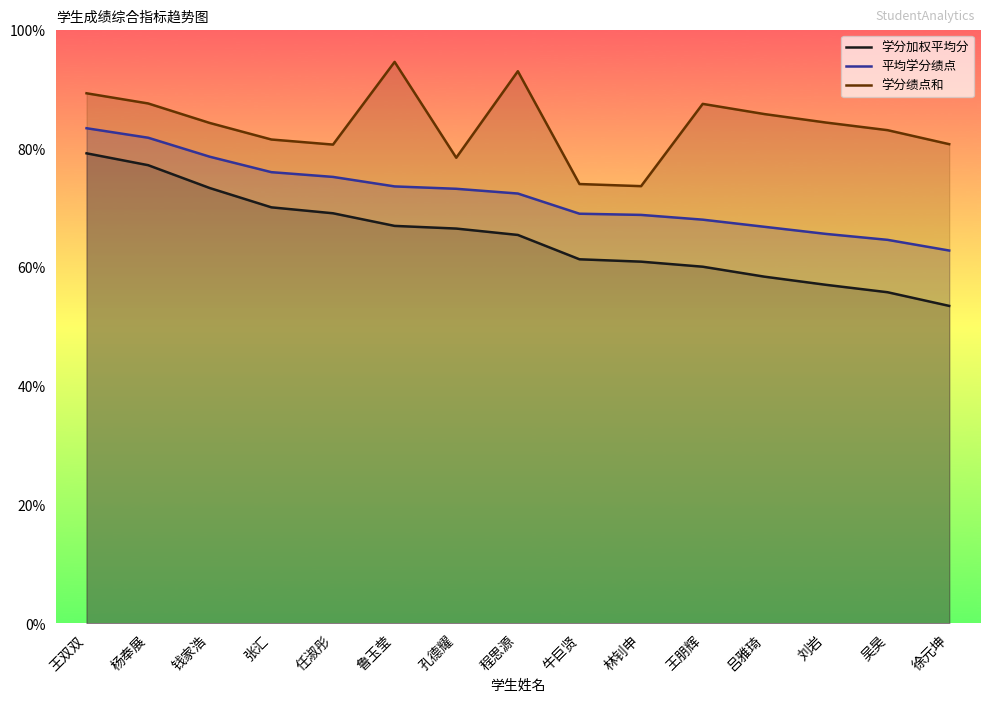

True or false: 学分加权平均分 and 平均学分绩点 intersect in this chart.

False